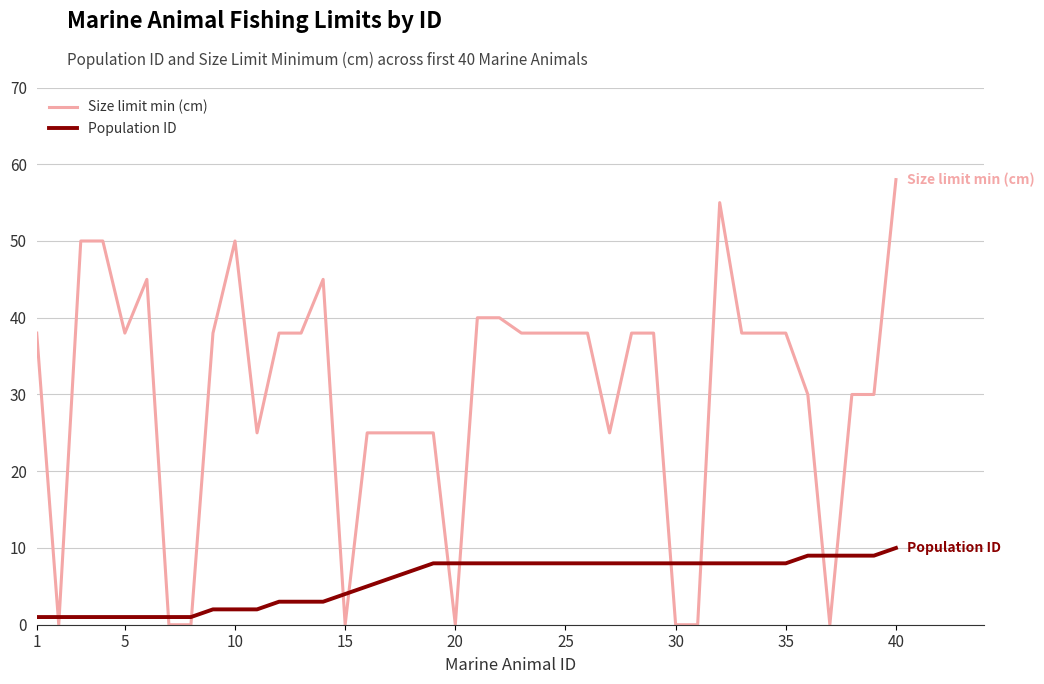

List the series in order of their peak value, highest first.

Size limit min (cm), Population ID